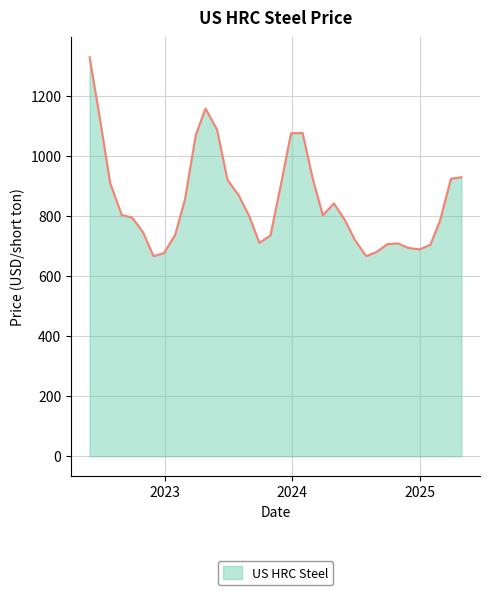

What is the difference between the maximum and minimum values?

662.4